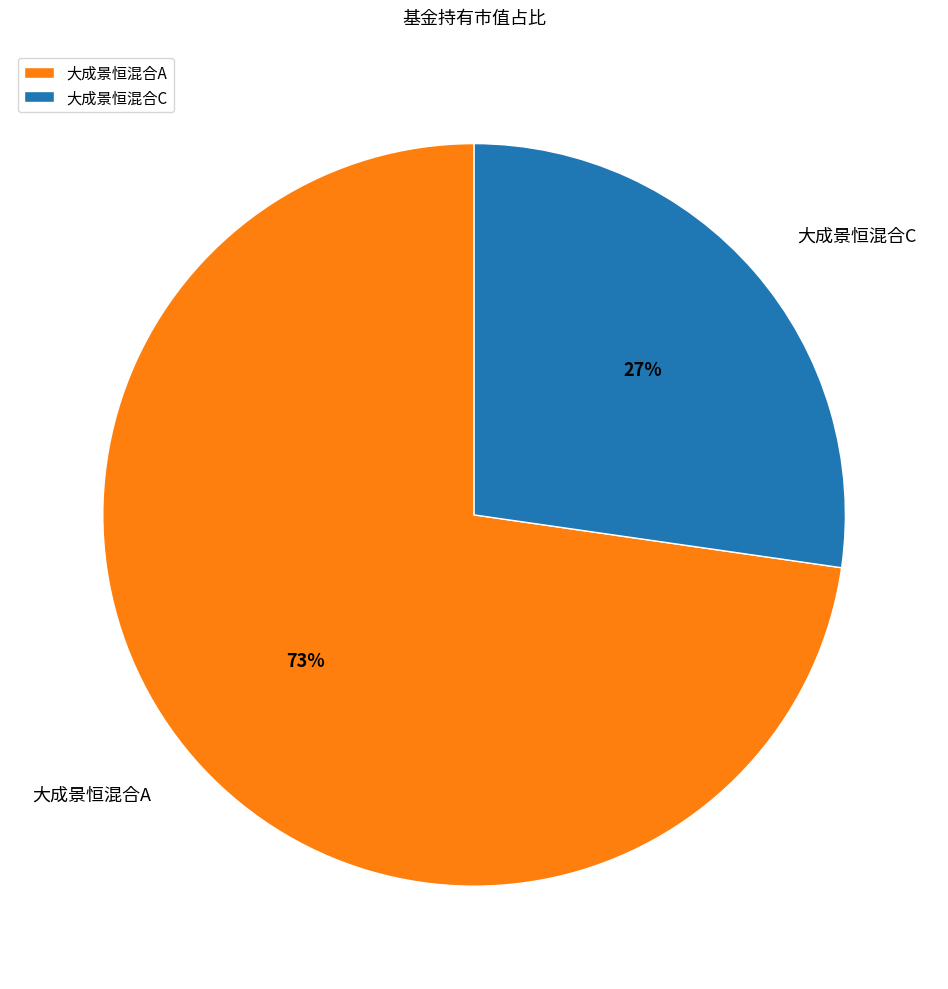

Which category has the biggest portion of the pie?

大成景恒混合A